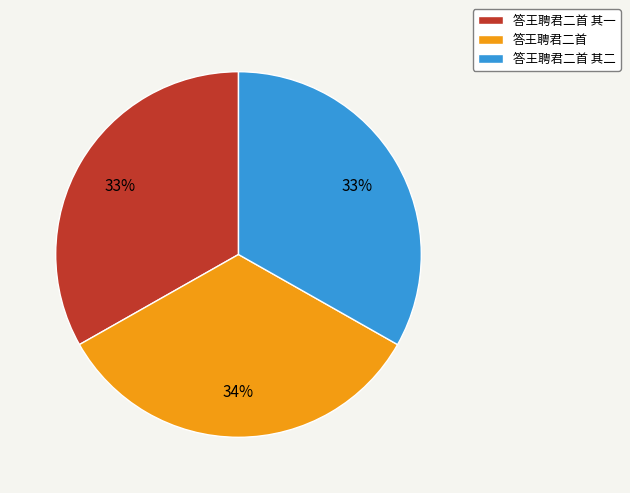

Count the number of slices in the pie.

3